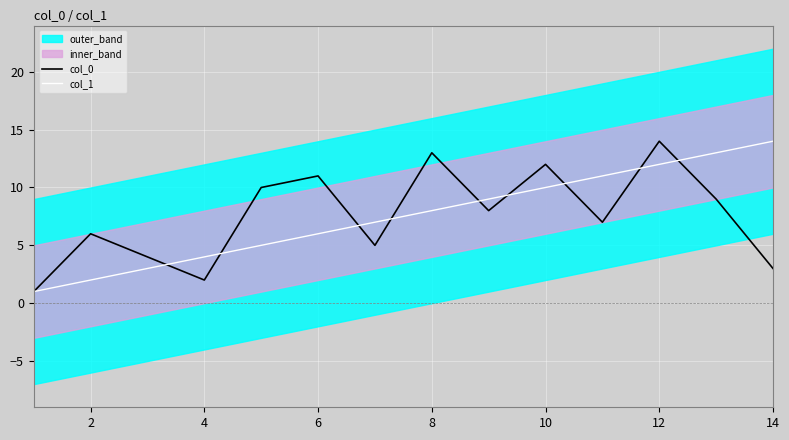

True or false: col_0 and col_1 intersect in this chart.

True